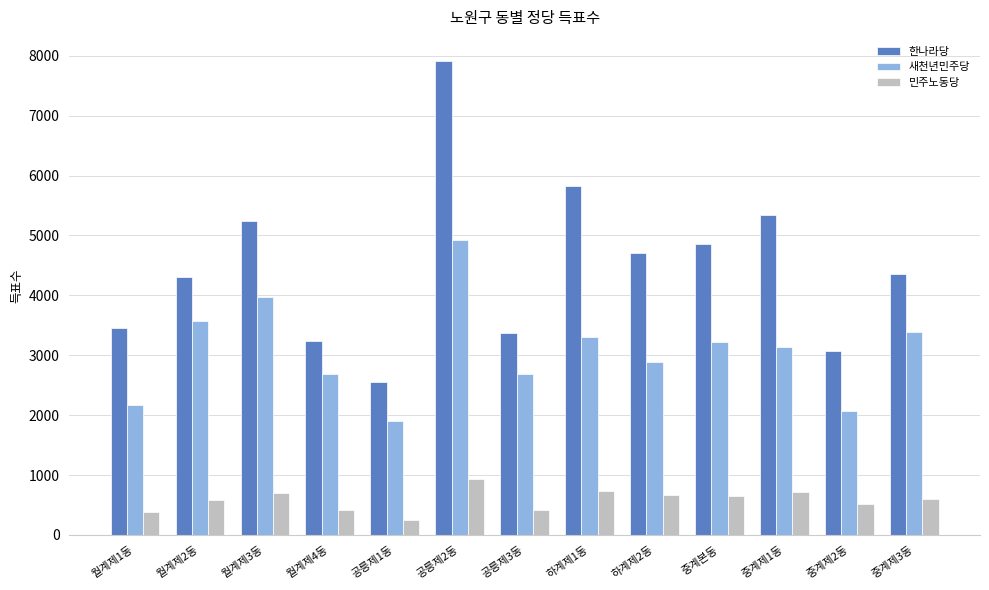

How many values in the 민주노동당 series are below 593?

6